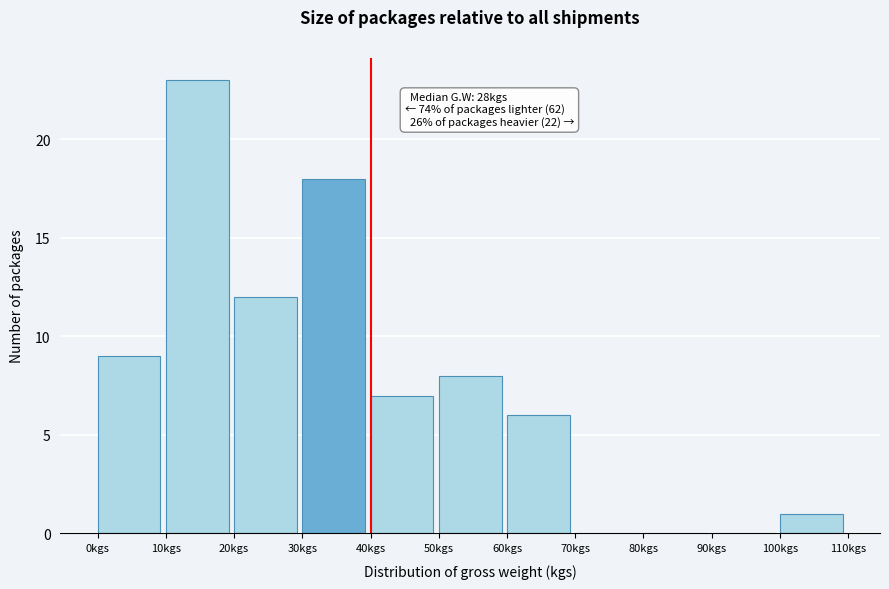

Over which range of the x-axis is the bar tallest?

10 to 20